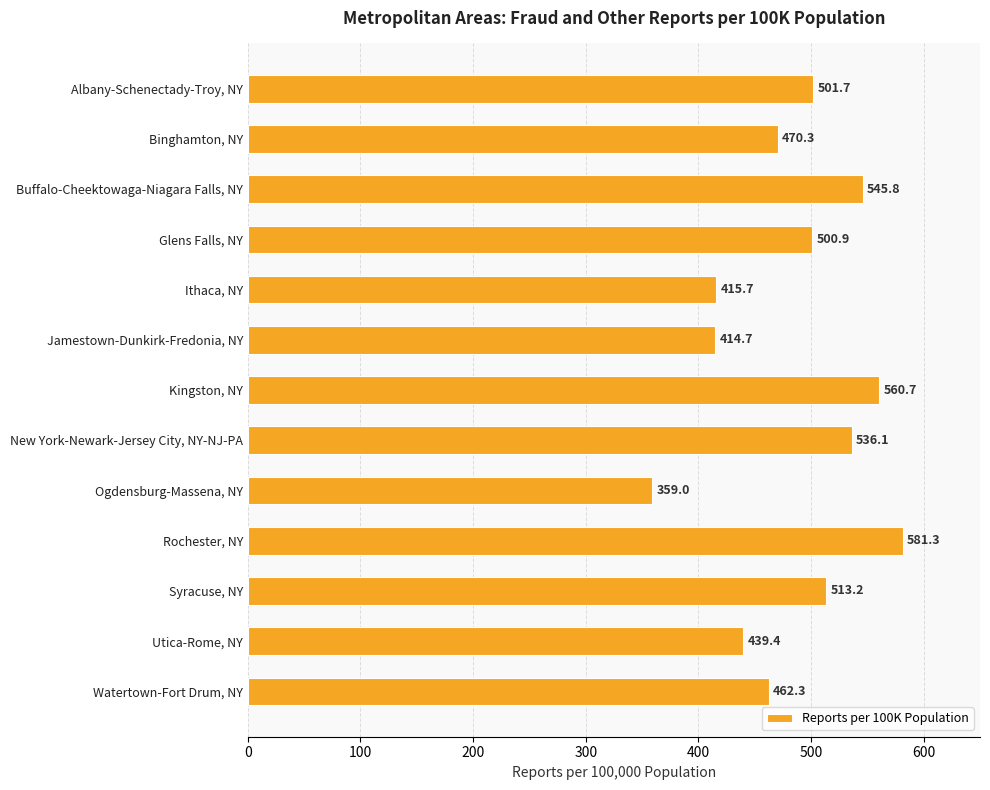

Reading top to bottom, list all the values displayed in this chart.

Albany-Schenectady-Troy, NY=501.7	Binghamton, NY=470.3	Buffalo-Cheektowaga-Niagara Falls, NY=545.8	Glens Falls, NY=500.9	Ithaca, NY=415.7	Jamestown-Dunkirk-Fredonia, NY=414.7	Kingston, NY=560.7	New York-Newark-Jersey City, NY-NJ-PA=536.1	Ogdensburg-Massena, NY=359.0	Rochester, NY=581.3	Syracuse, NY=513.2	Utica-Rome, NY=439.4	Watertown-Fort Drum, NY=462.3